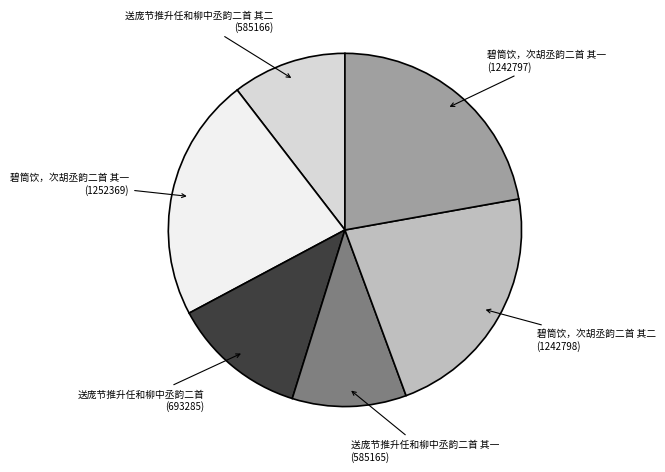

Is there a majority slice in this chart?

No